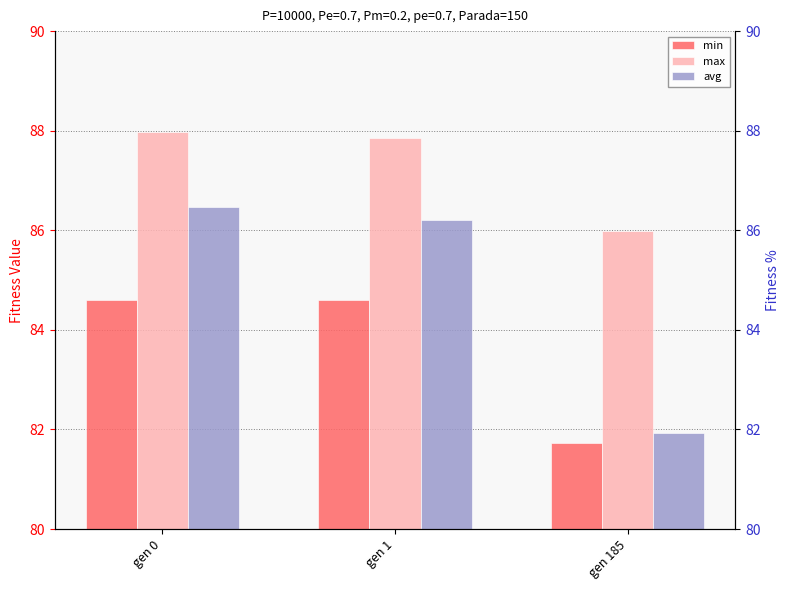

What is the smallest value displayed?

81.7